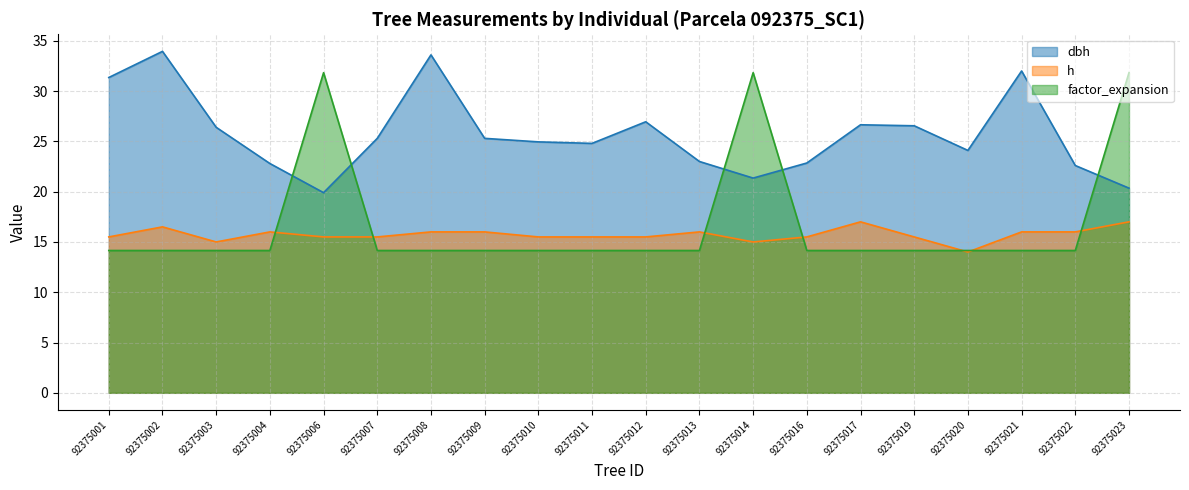

Which series has the widest spread of values?

factor_expansion